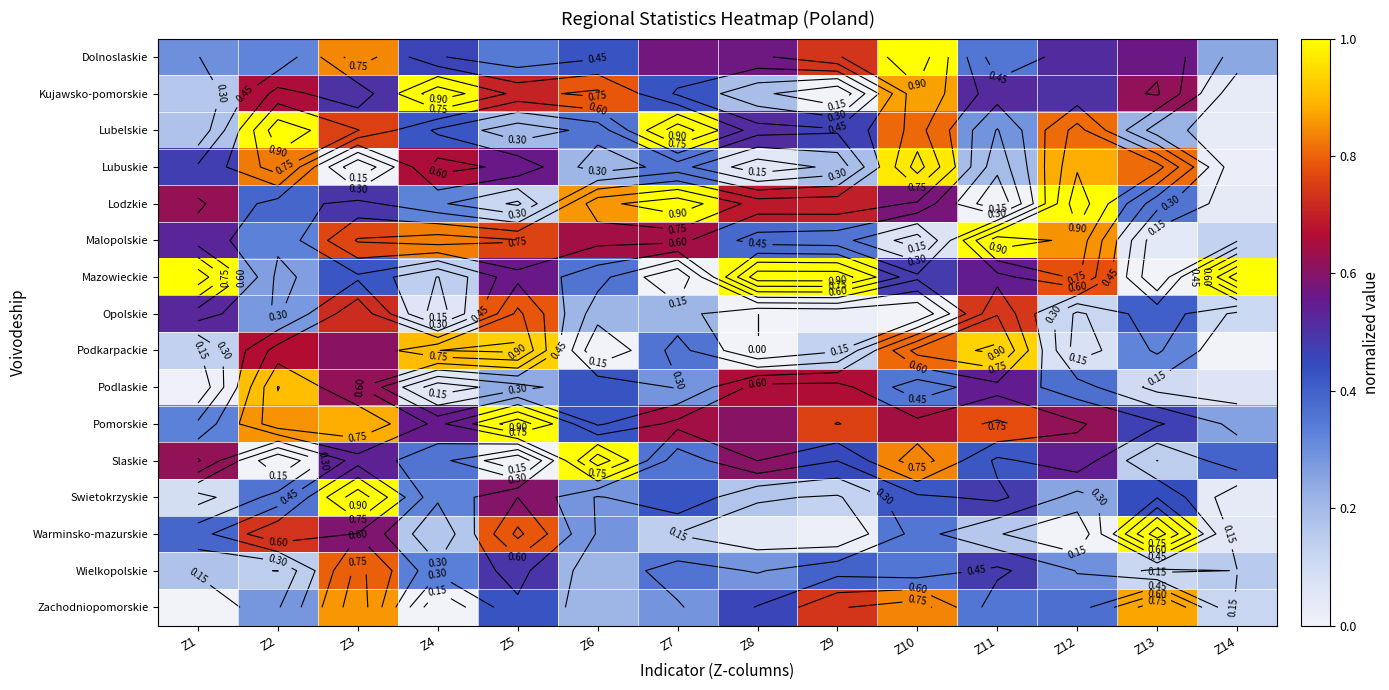

Rank the series by their maximum value, from lowest to highest.

Opolskie, Wielkopolskie, Zachodniopomorskie, Podlaskie, Podkarpackie, Lubuskie, Dolnoslaskie, Kujawsko-pomorskie, Lubelskie, Lodzkie, Malopolskie, Mazowieckie, Pomorskie, Slaskie, Swietokrzyskie, Warminsko-mazurskie